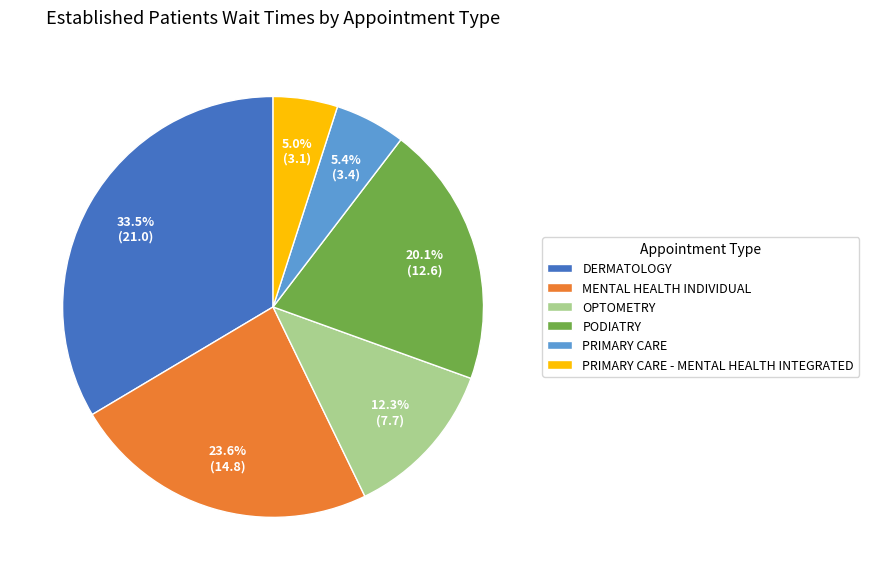

How many segments does this pie chart have?

6